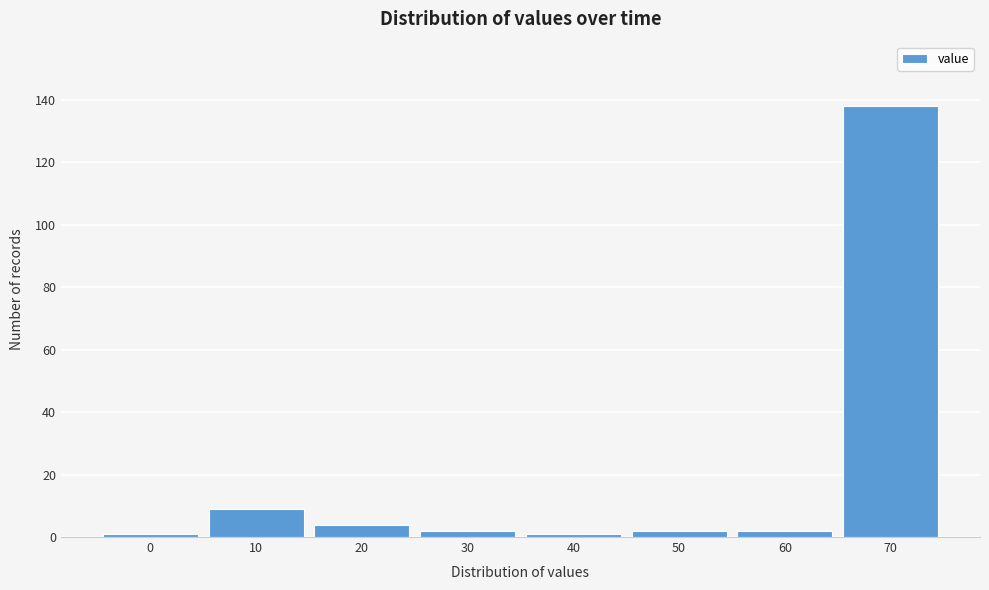

Reading left to right, what are all the values shown in this chart?

1	9	4	2	1	2	2	138